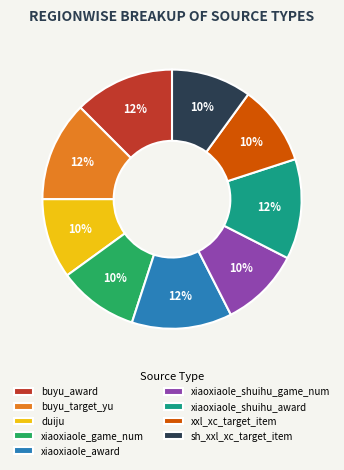

Does duiju represent more than half of the total?

No